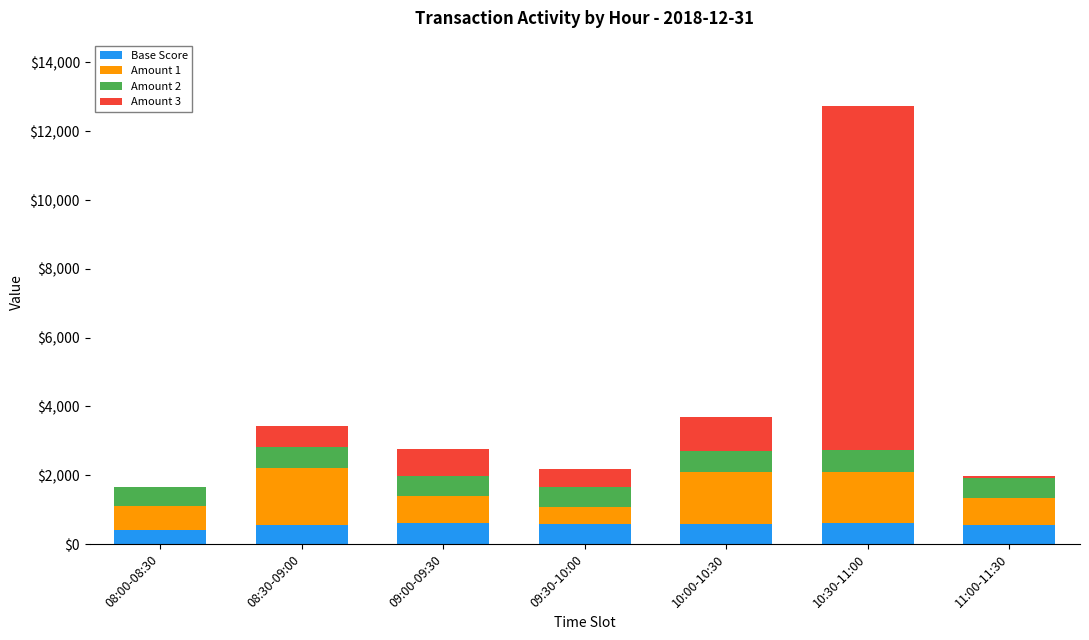

What is the highest value of the Base Score series?

606